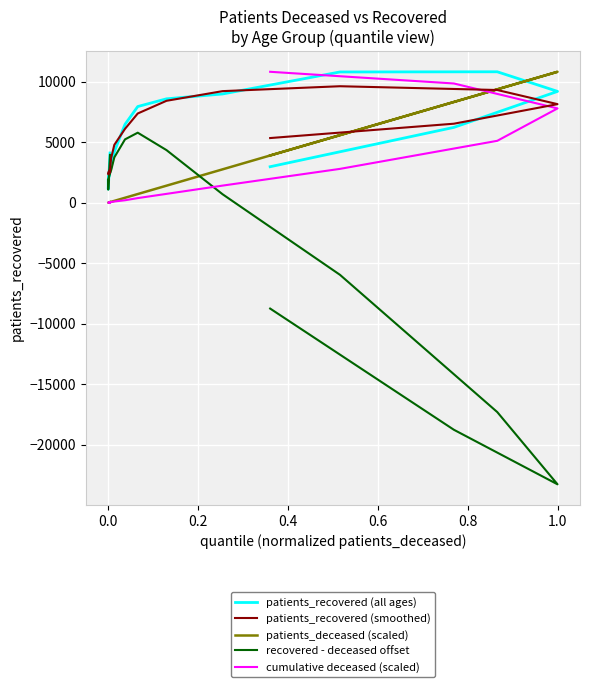

How many distinct data groups are displayed?

5